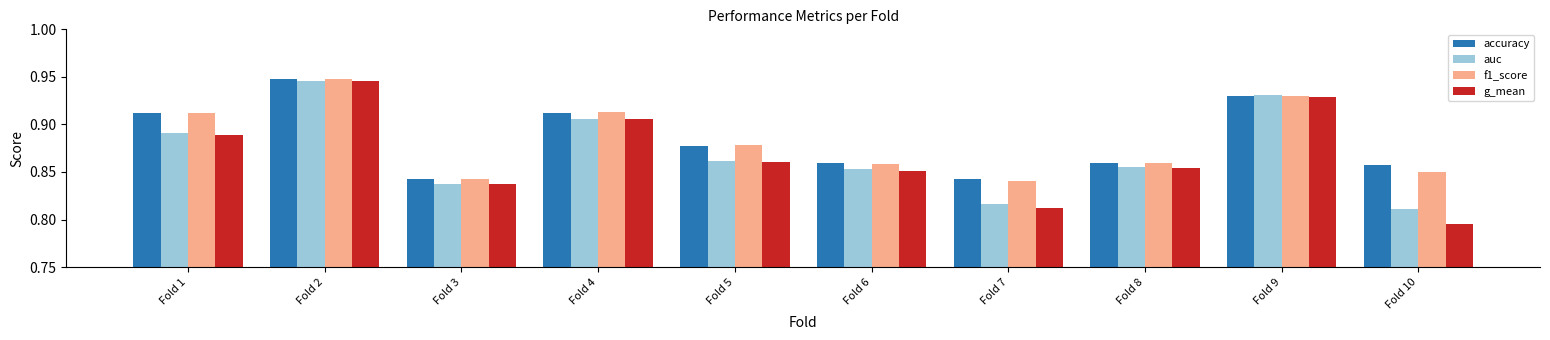

Are the bars horizontal?

No